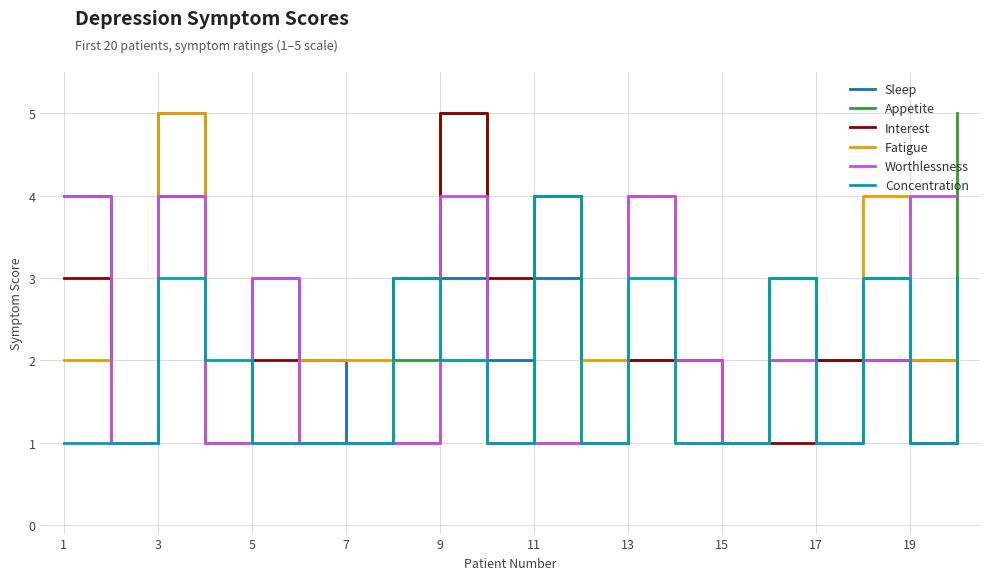

What is the highest value of the Worthlessness series?

4